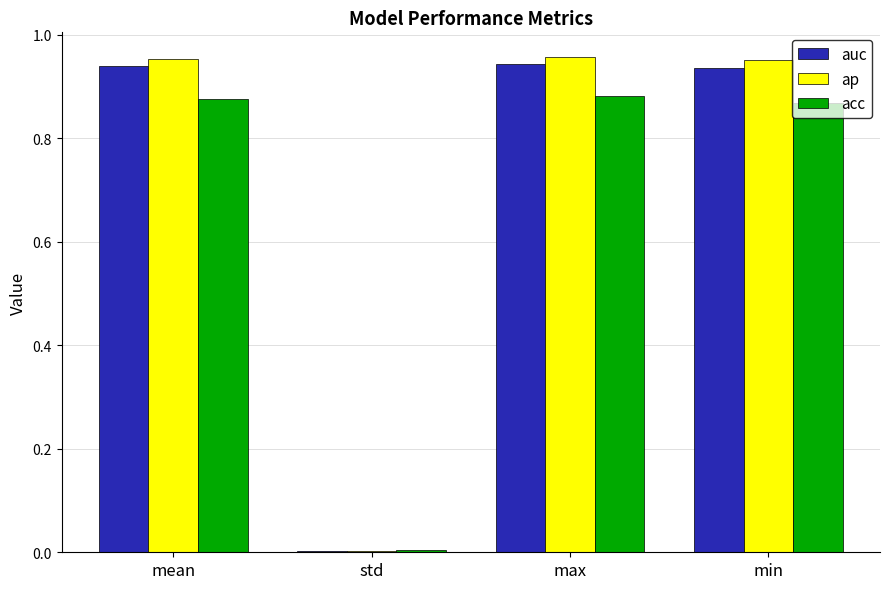

What is the total value across all series at min?

2.8